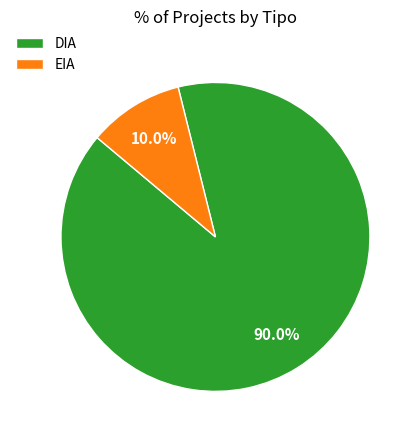

Which slice represents more than half of the pie?

DIA